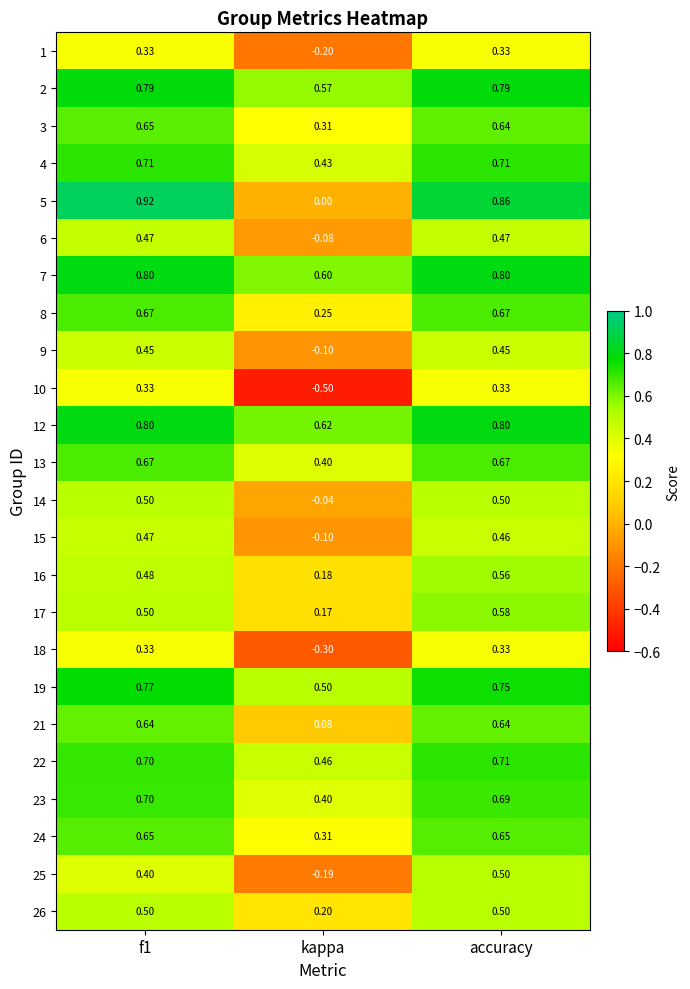

At which category is the sum across all series the highest?

accuracy